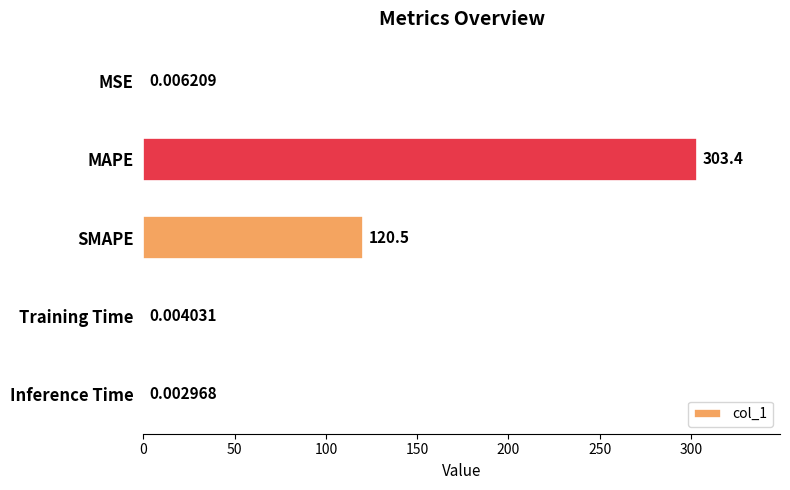

Which label corresponds to the largest value in the chart?

MAPE